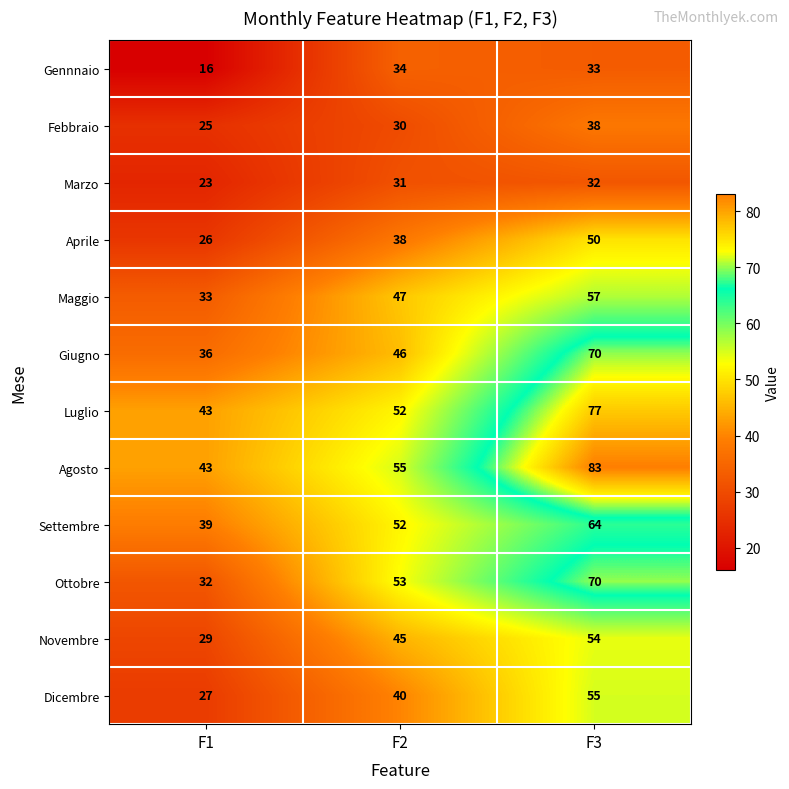

The Agosto series shows 17 at F2. True or false?

False